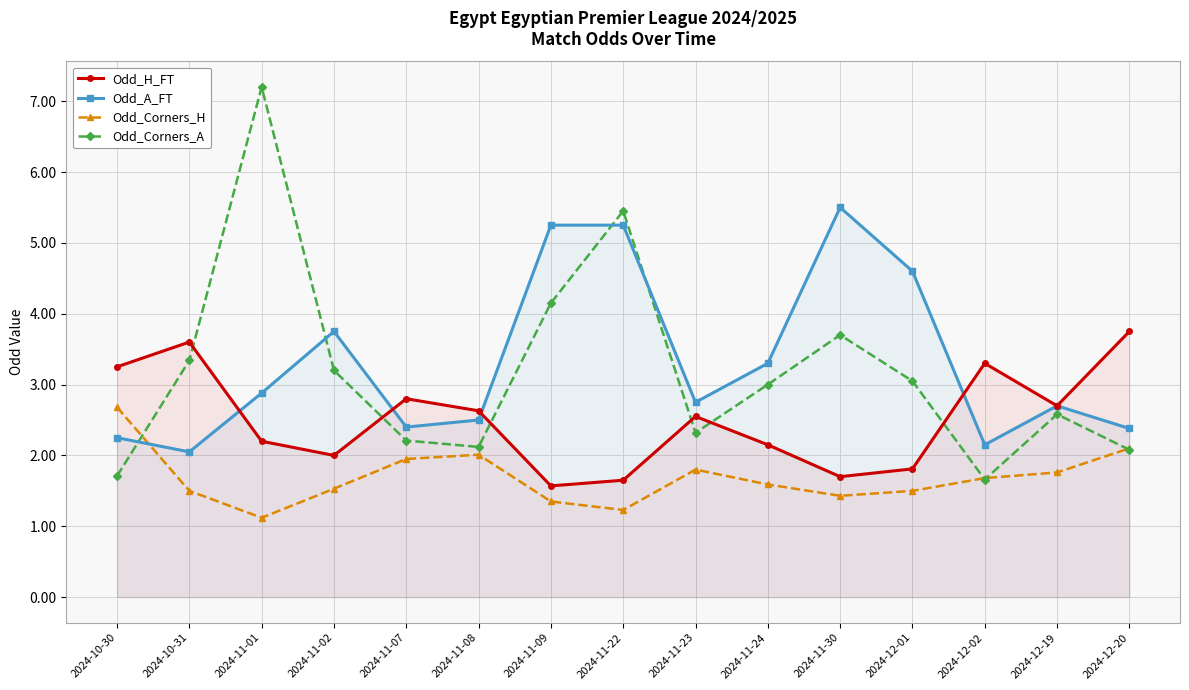

What is the smallest value displayed?

1.1